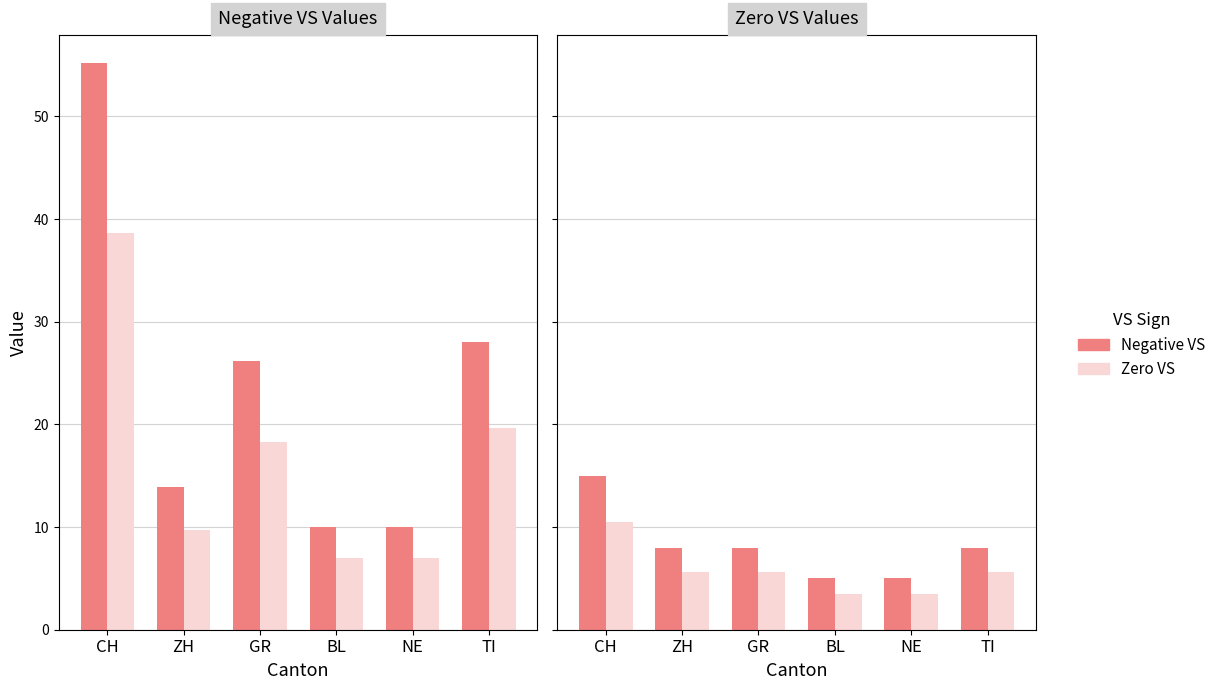

Which category has the highest value in the Zero VS series?

CH